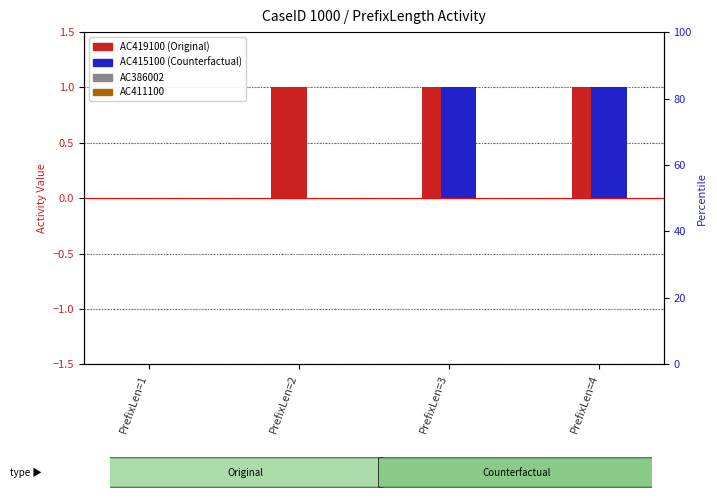

Is it true that AC419100 (Original) equals 0 at PrefixLen=1?

True